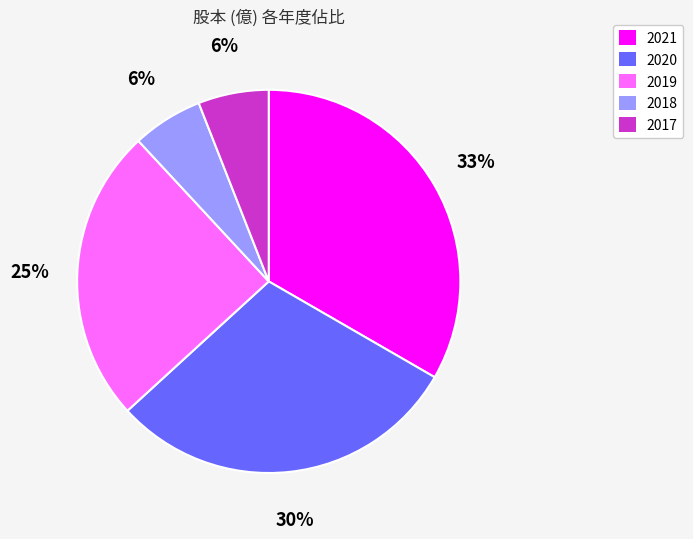

Does any single category account for the majority?

No